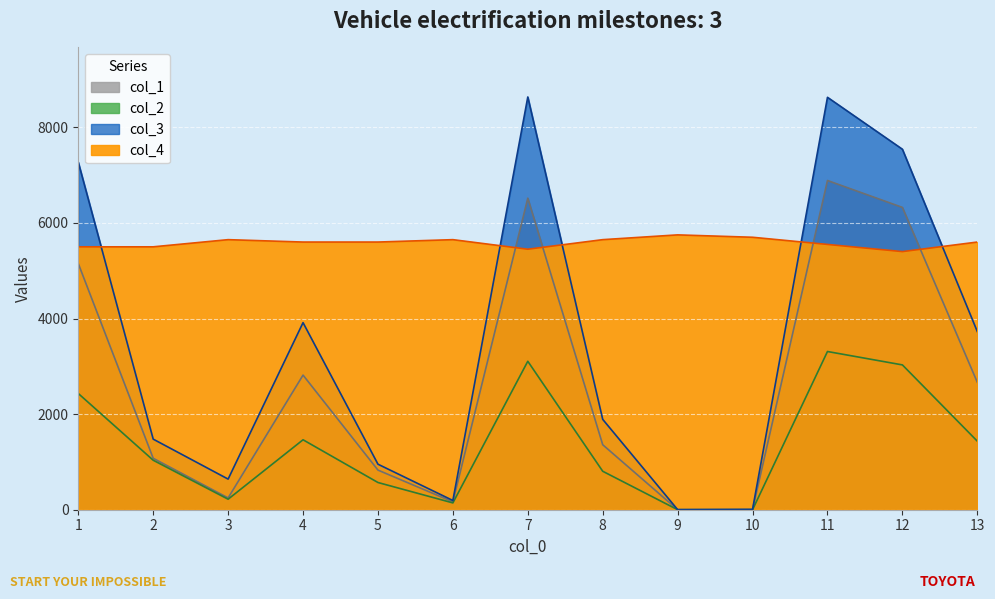

What is the total value across all series at 10?

5708.4